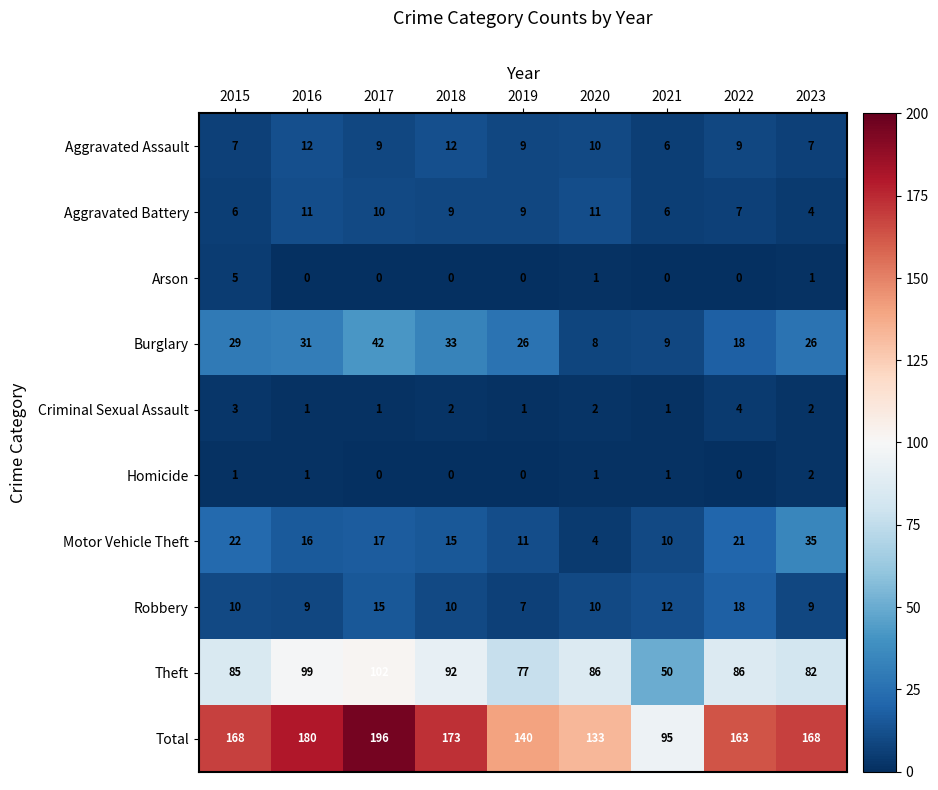

What is the difference between the maximum and minimum values in the Burglary series?

34